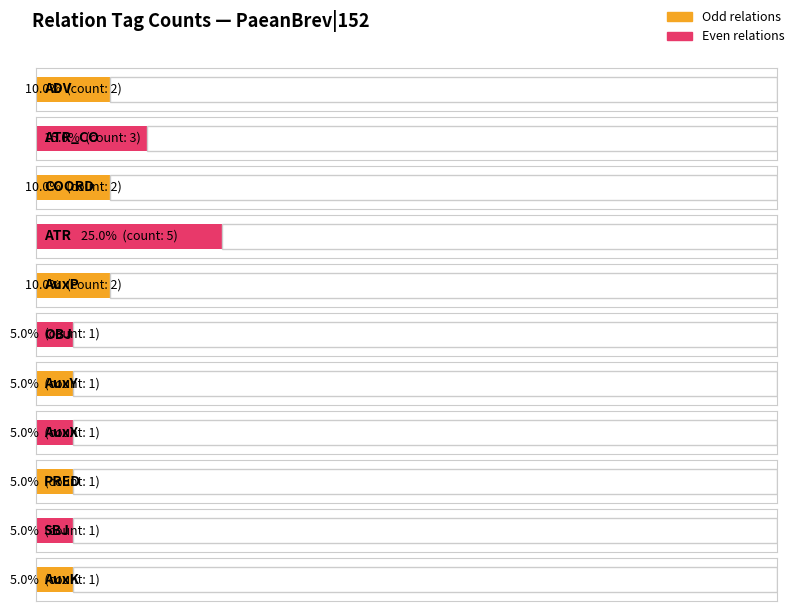

Between AuxK and PRED, which is larger?

AuxK